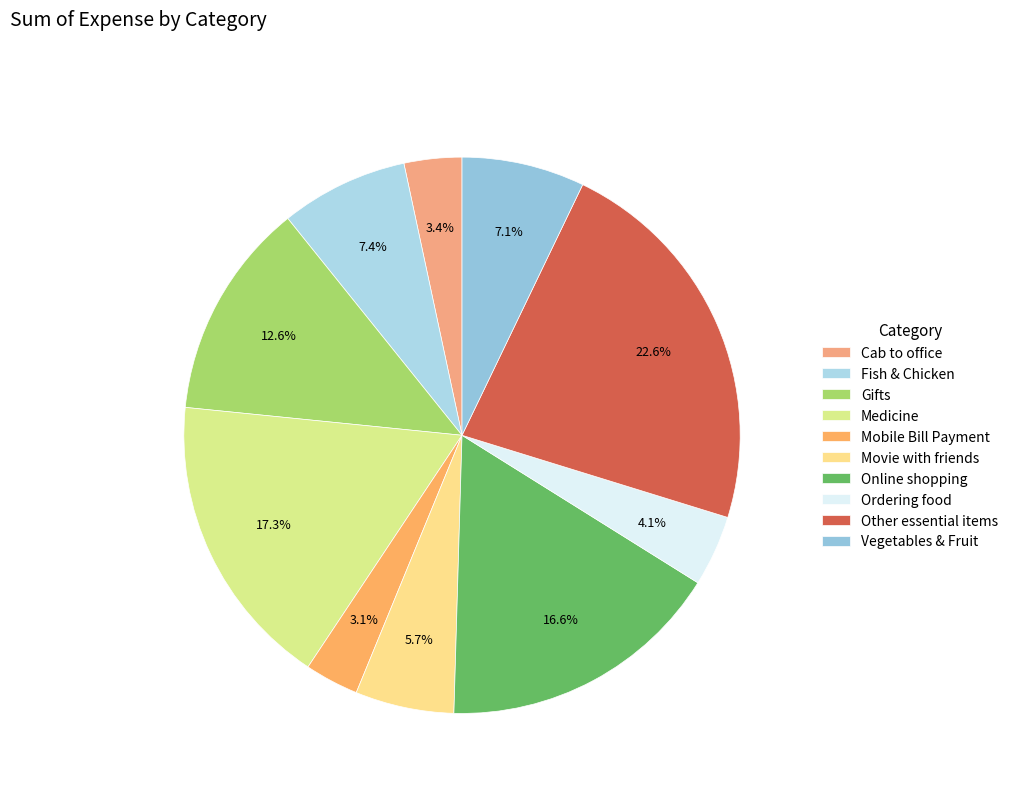

Does Gifts account for over 50% of the chart?

No